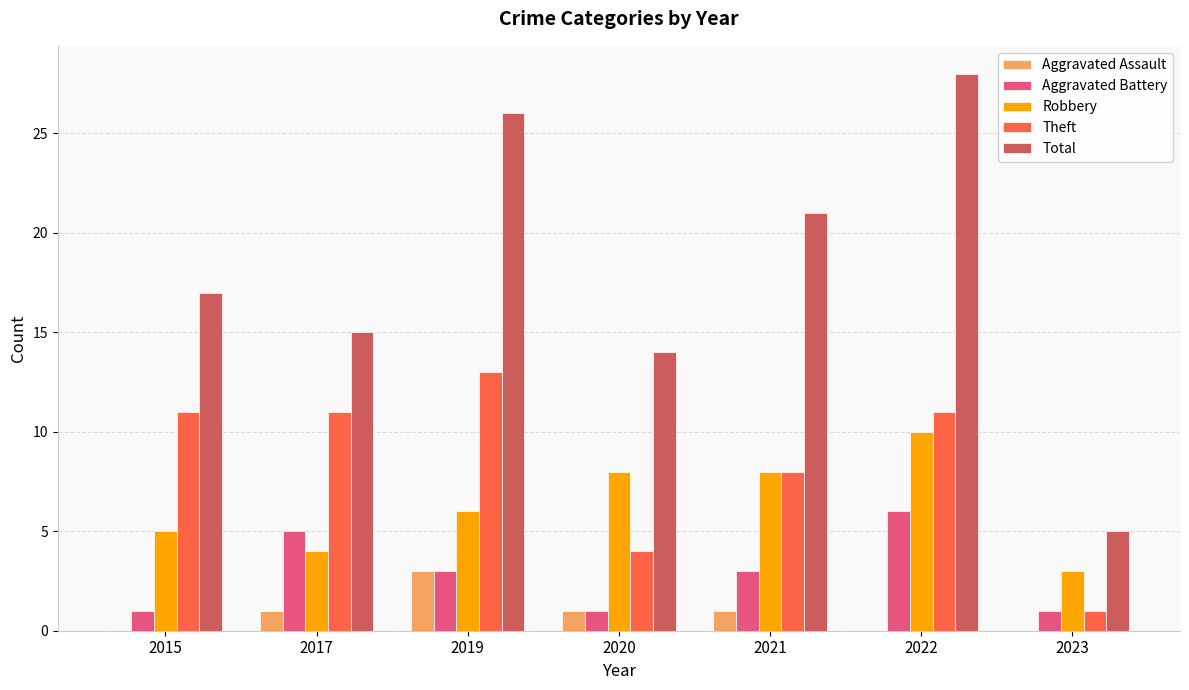

Which series has the widest spread of values?

Total